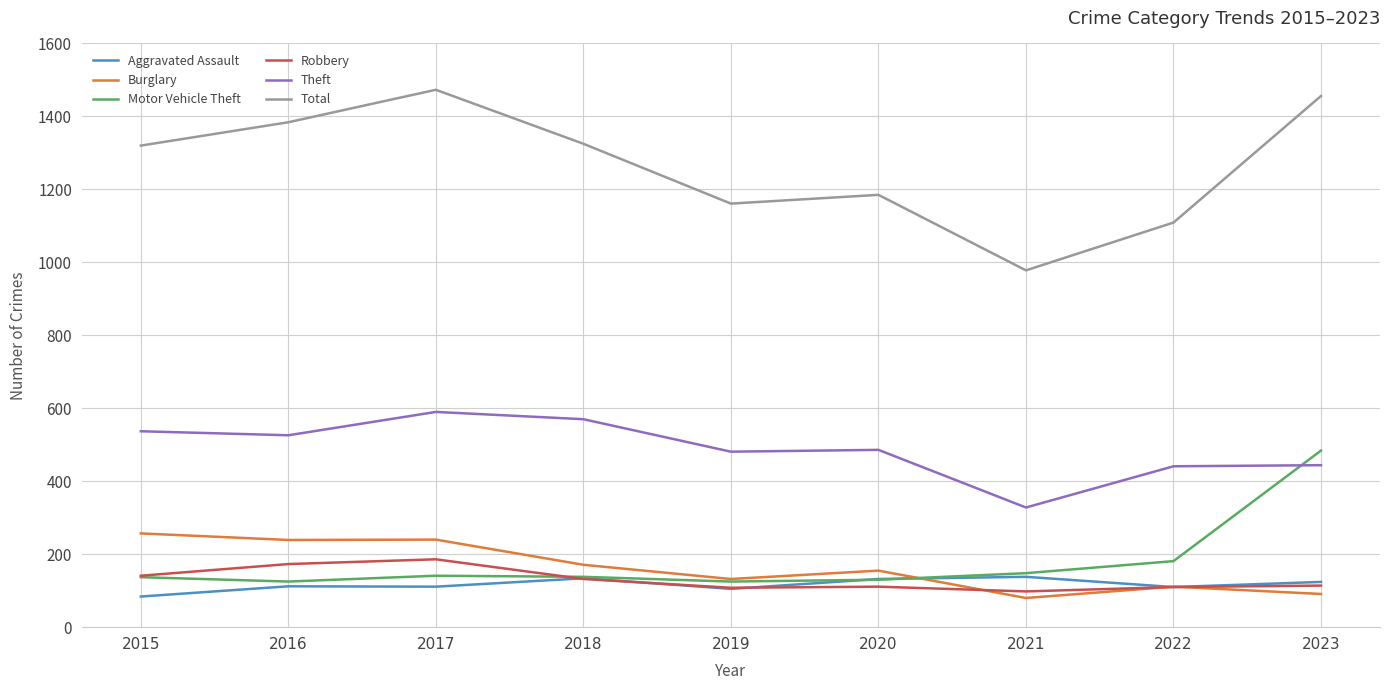

What is the total value across all series at 2019?

2112